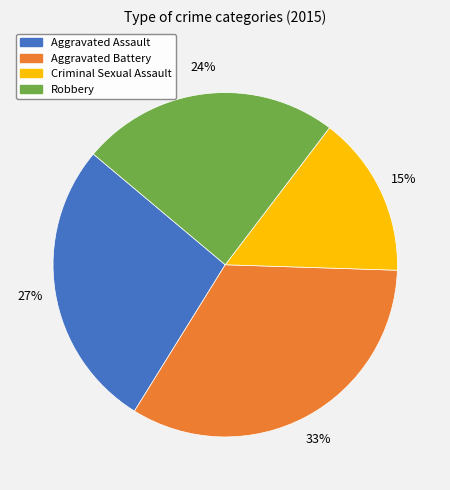

Which category has the biggest portion of the pie?

Aggravated Battery